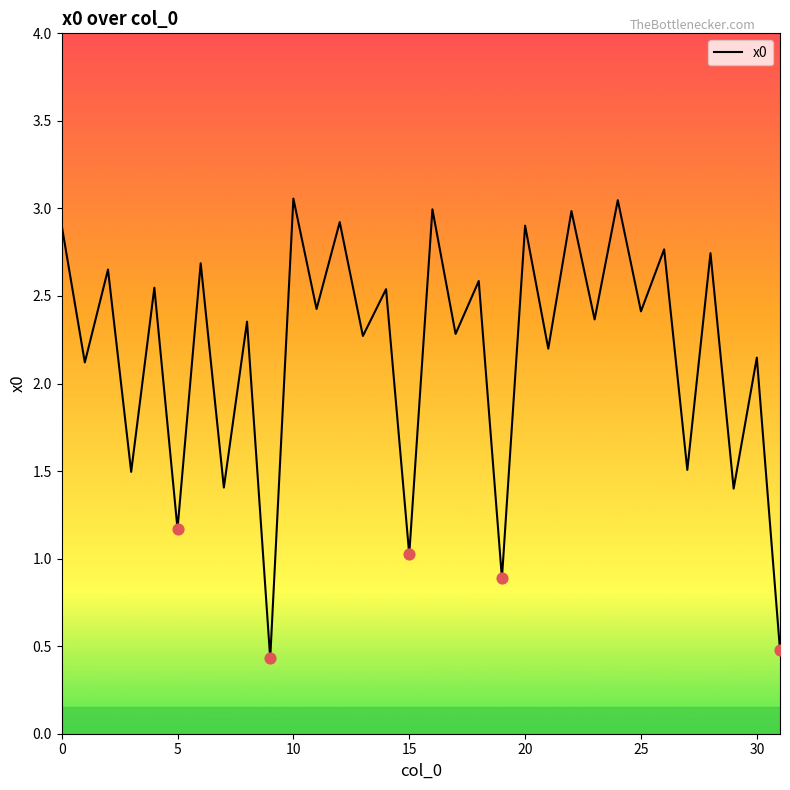

What is the difference between the maximum and minimum values?

2.6